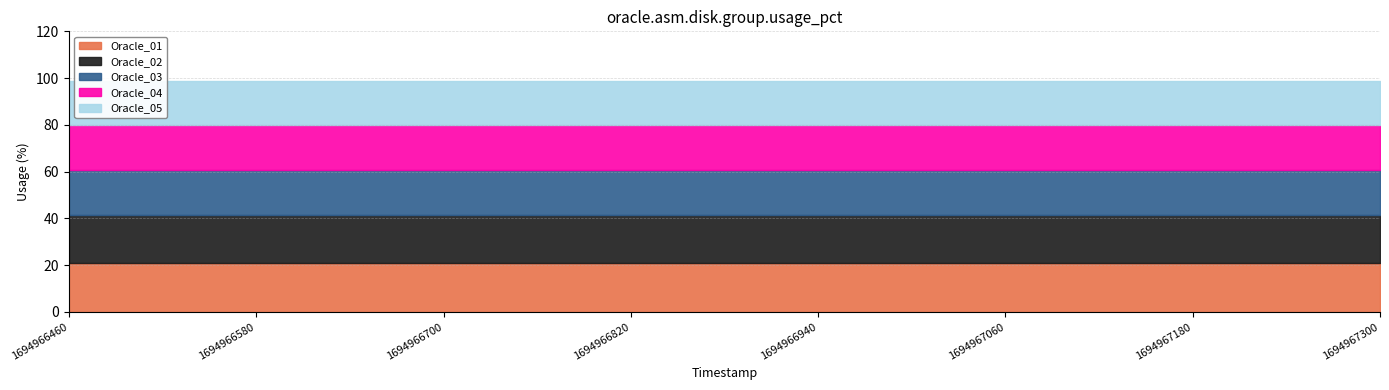

Is the value of Oracle_03 at 1694967300 greater than the value of Oracle_01 at 1694966760?

No